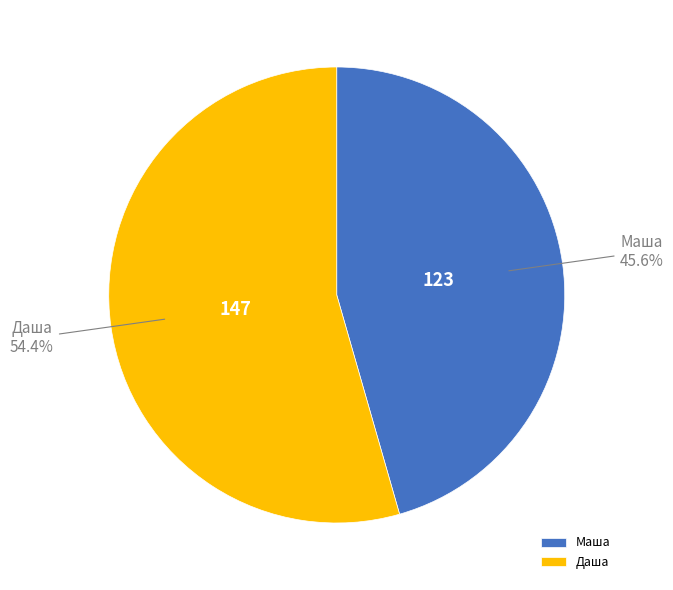

What percentage is the Маша slice, to the nearest percent?

46%